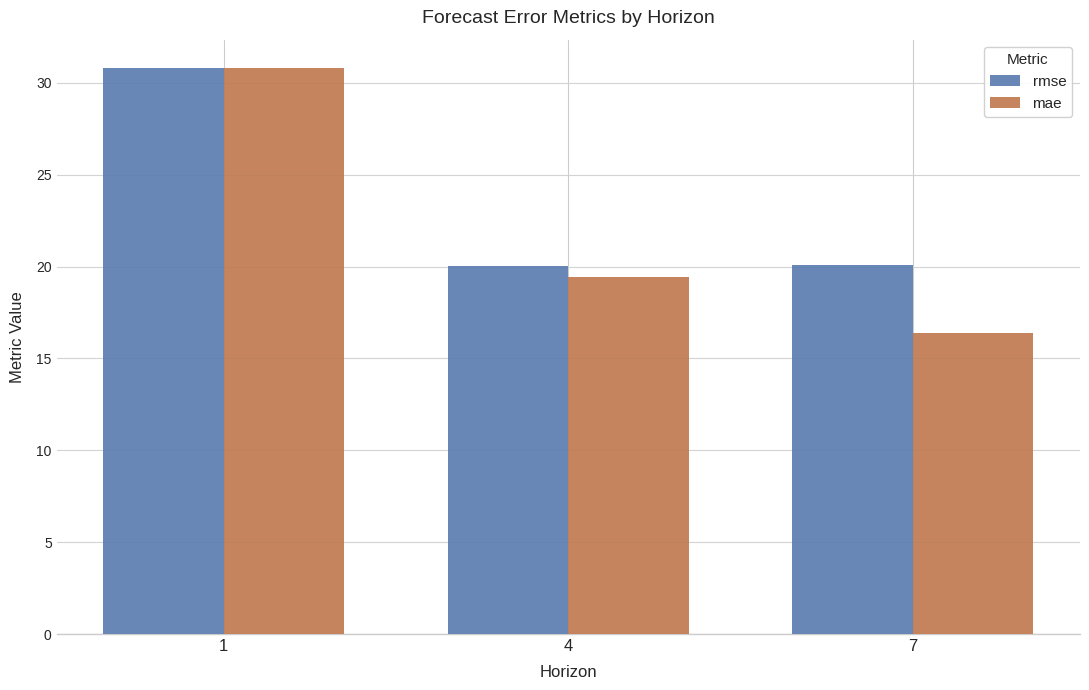

Which series has the largest range (max minus min)?

mae